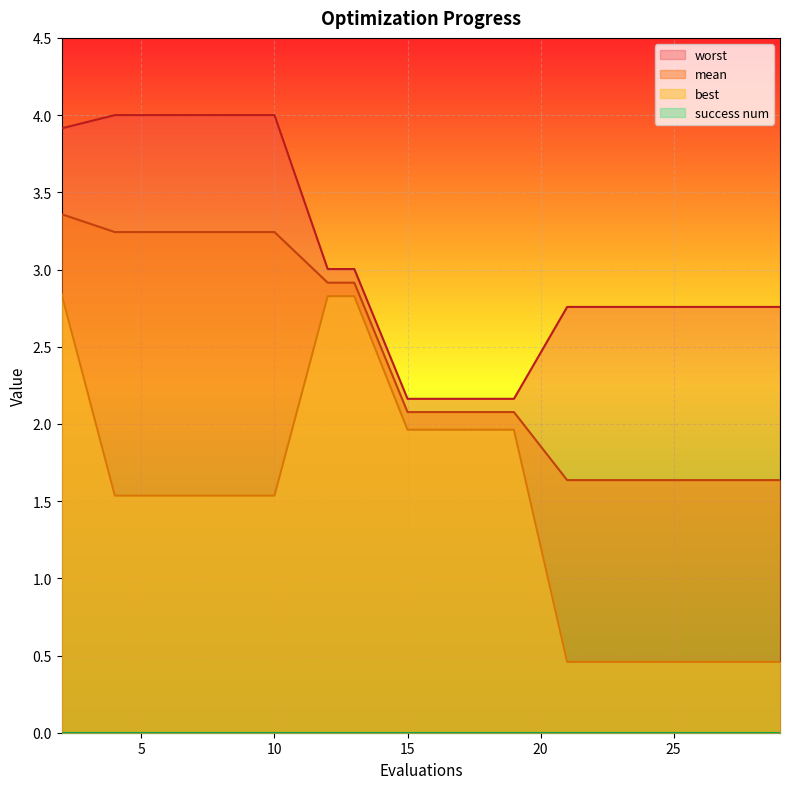

The worst series shows 3.3 at 17. True or false?

False